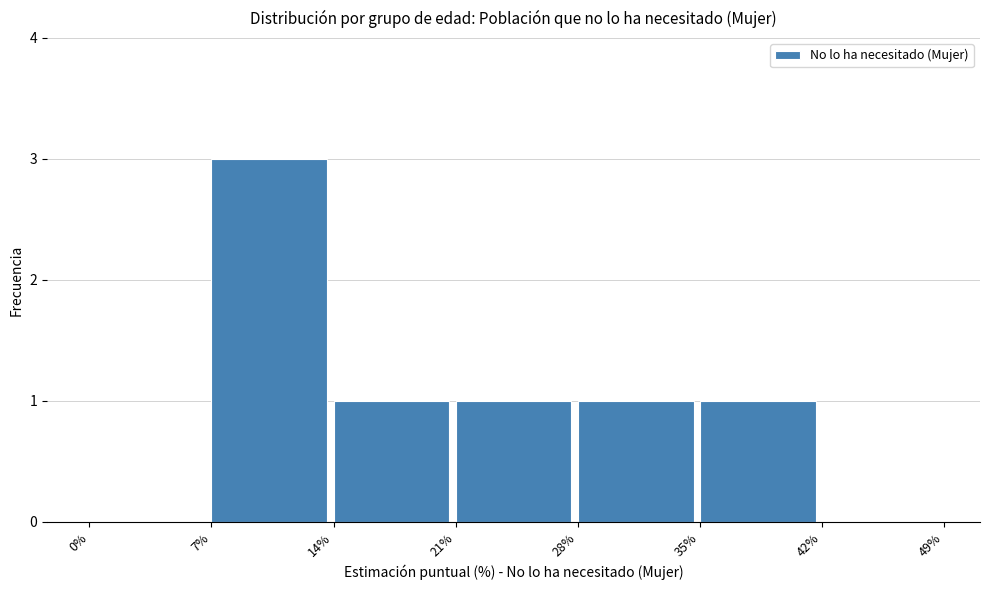

How tall is the bar that spans 28% to 35% on the x-axis? The values are not printed on the chart, so give them approximately, as read against the axis.

1